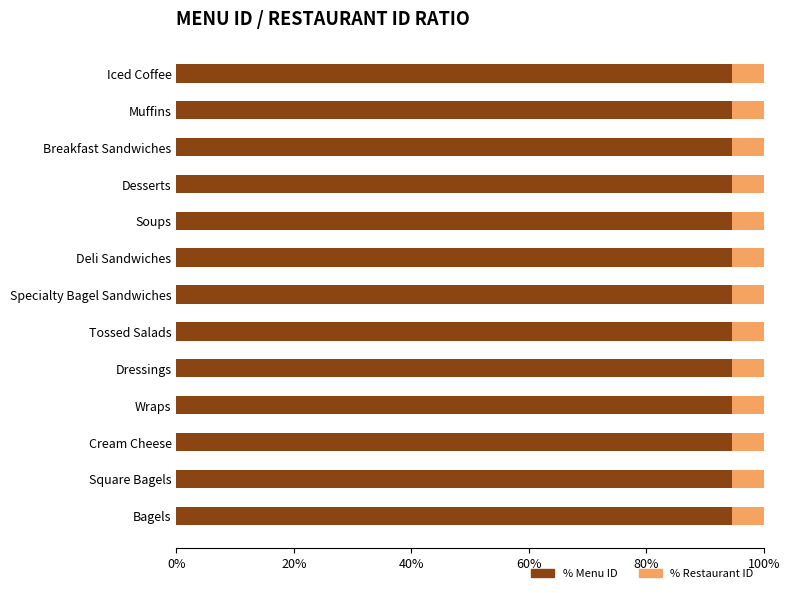

Count the number of categories in the chart.

13